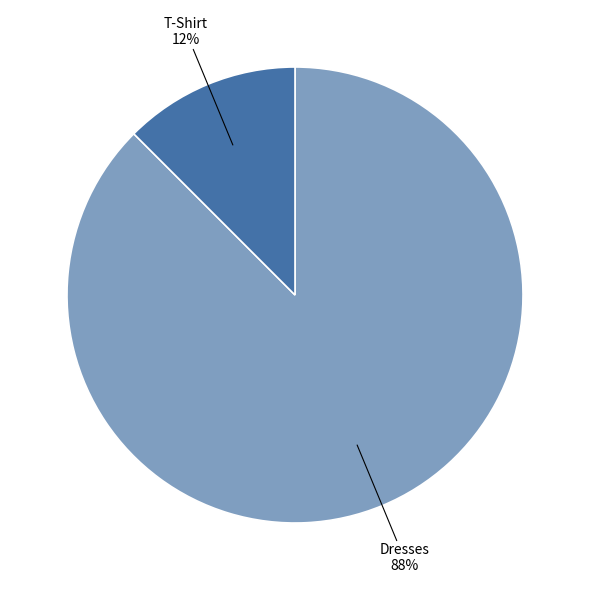

How many slices are in this pie chart?

2